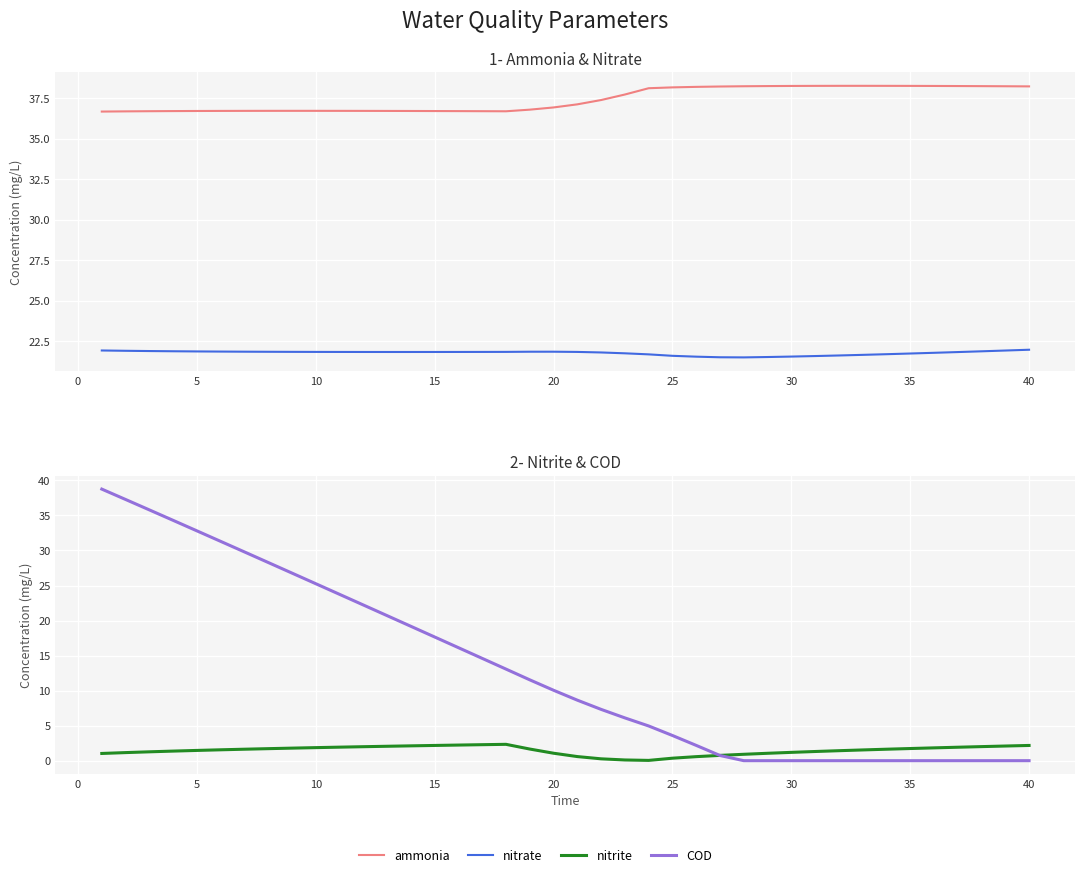

Rank the series by their average value, from highest to lowest.

ammonia, nitrate, COD, nitrite